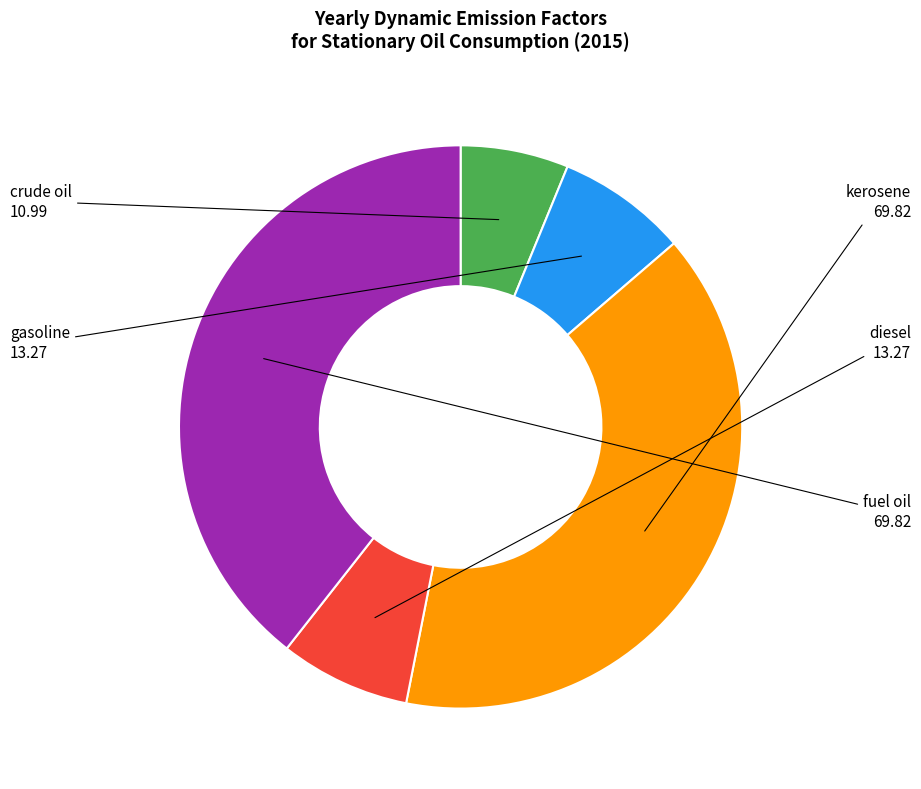

Is there any slice that represents more than half of the pie?

No